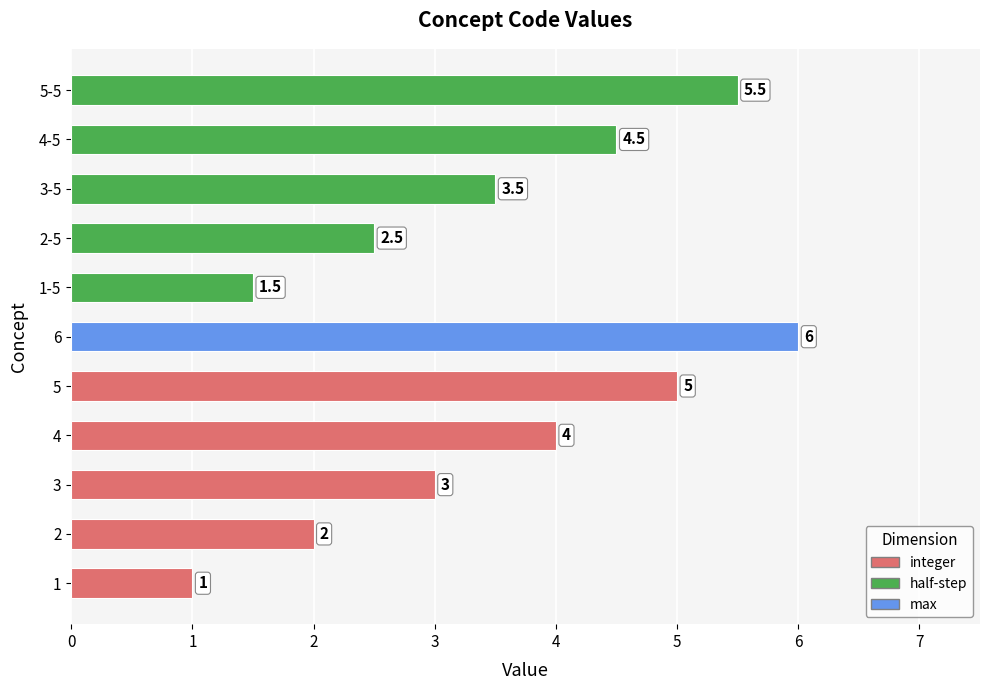

Does the chart contain any negative values?

No